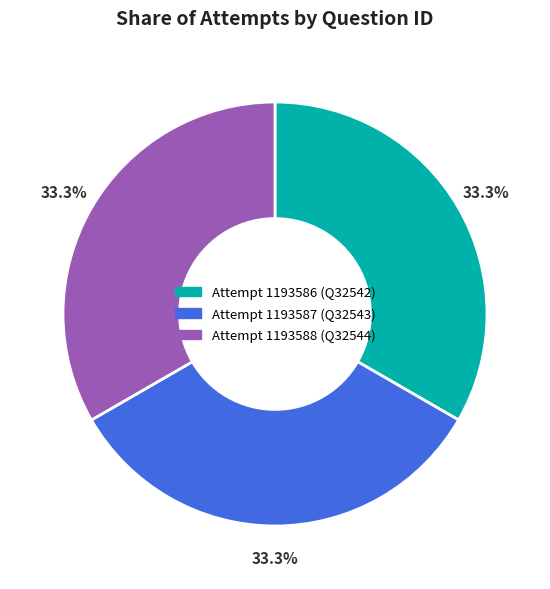

Is there a majority slice in this chart?

No